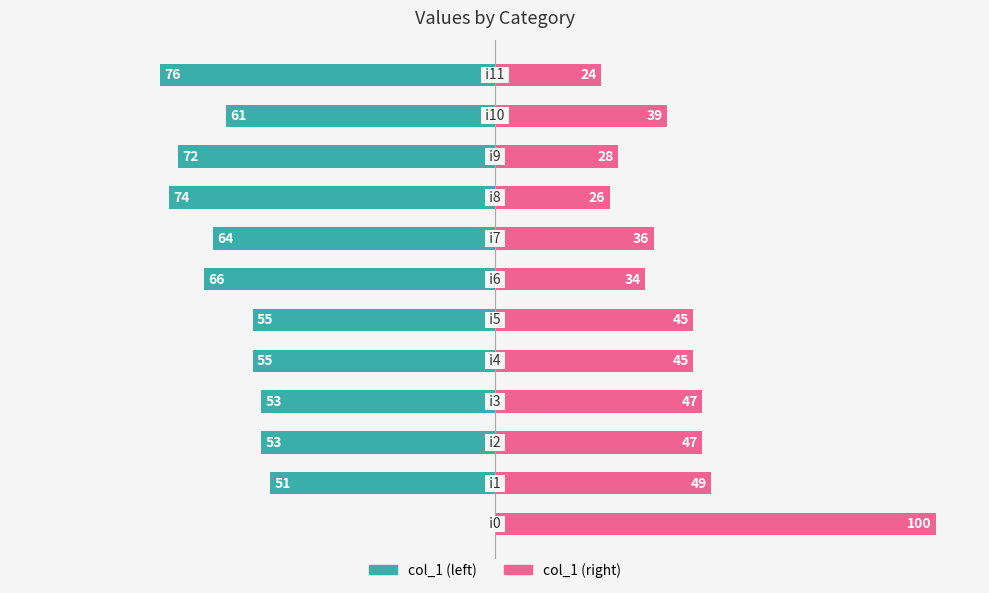

Is the value of col_1 (right) at 0 greater than the value of col_1 (left) at 3?

Yes